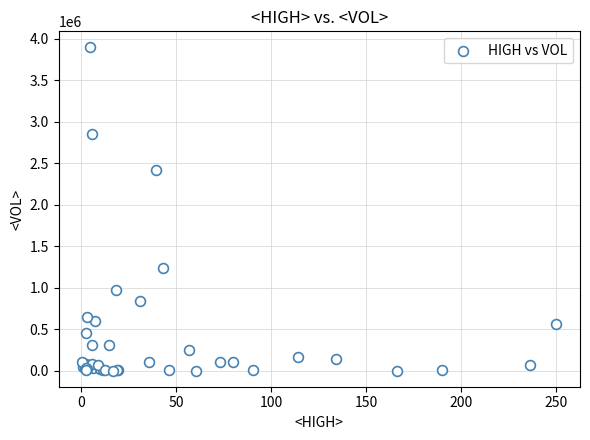

What Y value in the scatter plot is closest to 1949239?

2415900